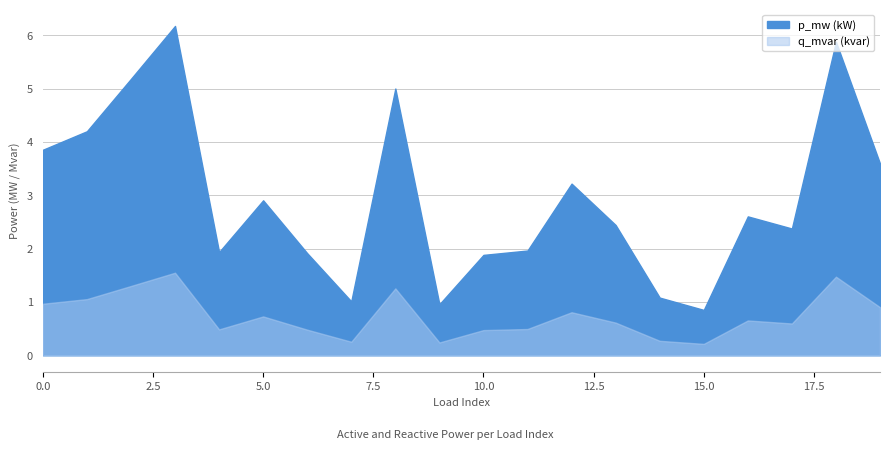

How many points are lower than both their immediate neighbors (excluding endpoints)?

5